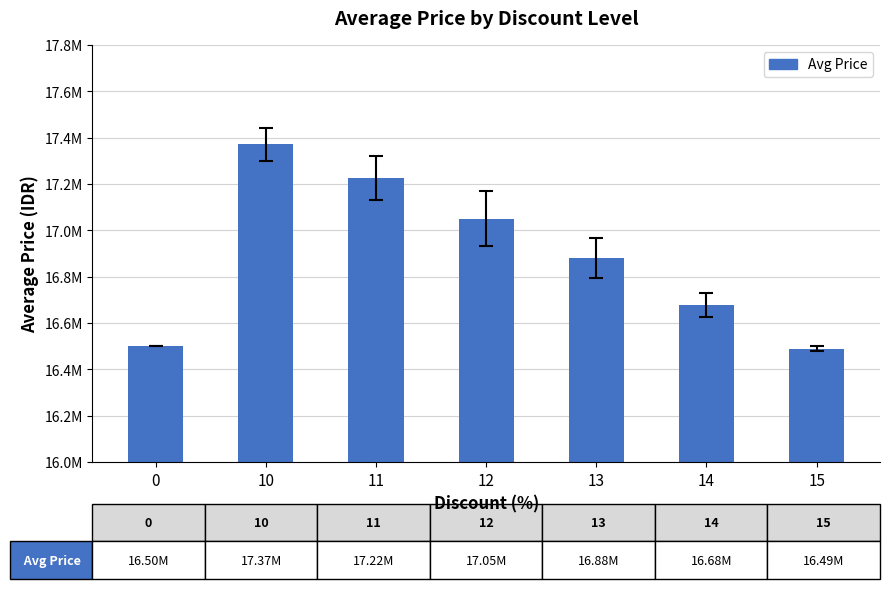

Are the bars horizontal?

No